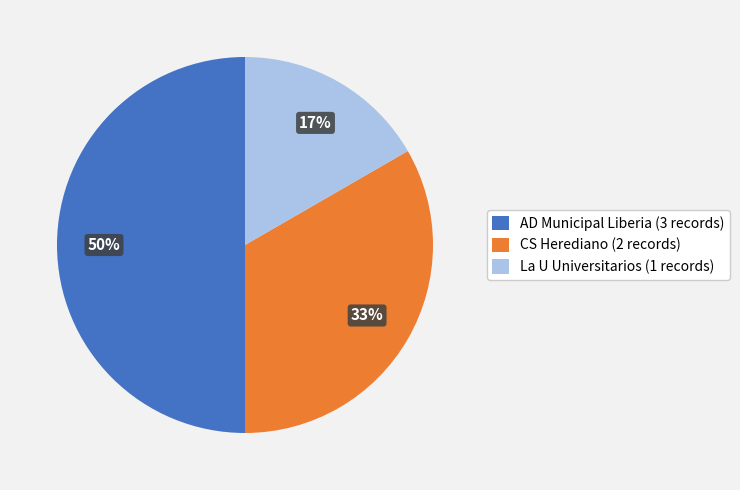

True or false: La U Universitarios accounts for 17% of the total.

True